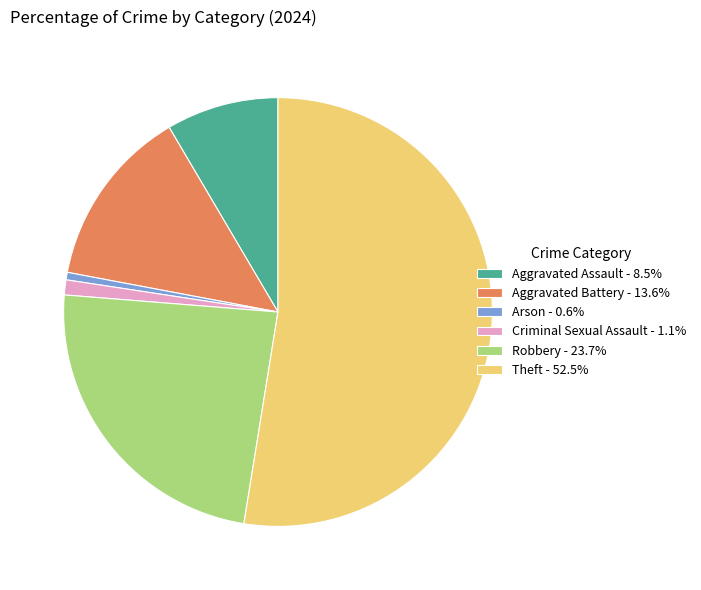

True or false: Aggravated Battery accounts for 3% of the total.

False